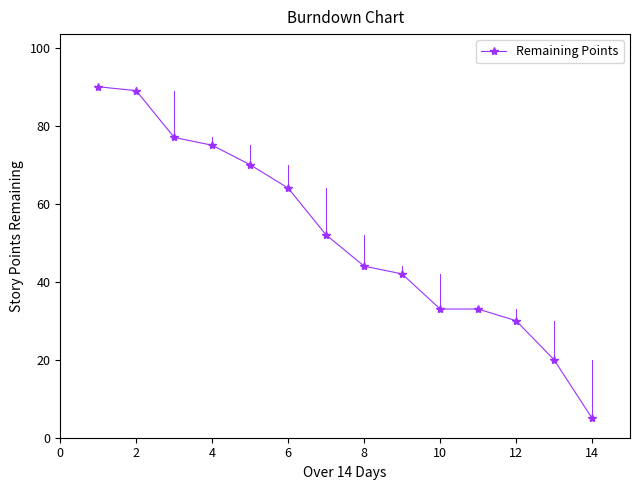

What is the difference between the maximum and minimum values?

85